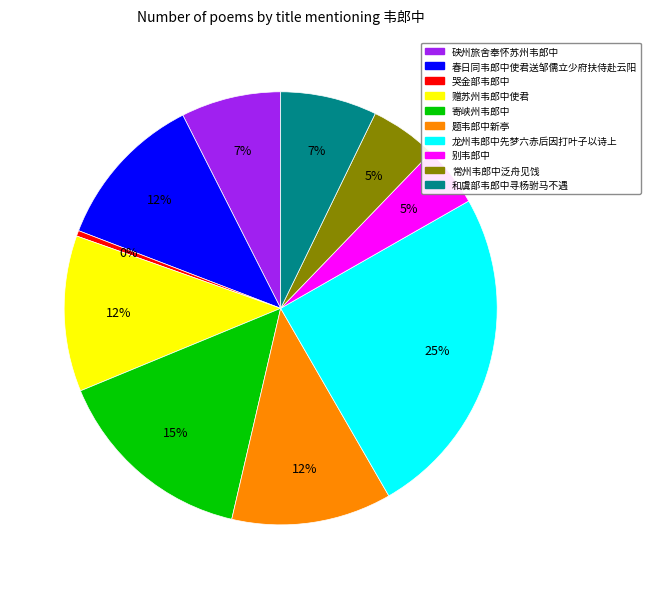

Between 龙州韦郎中先梦六赤后因打叶子以诗上 and 常州韦郎中泛舟见饯, which is larger?

龙州韦郎中先梦六赤后因打叶子以诗上